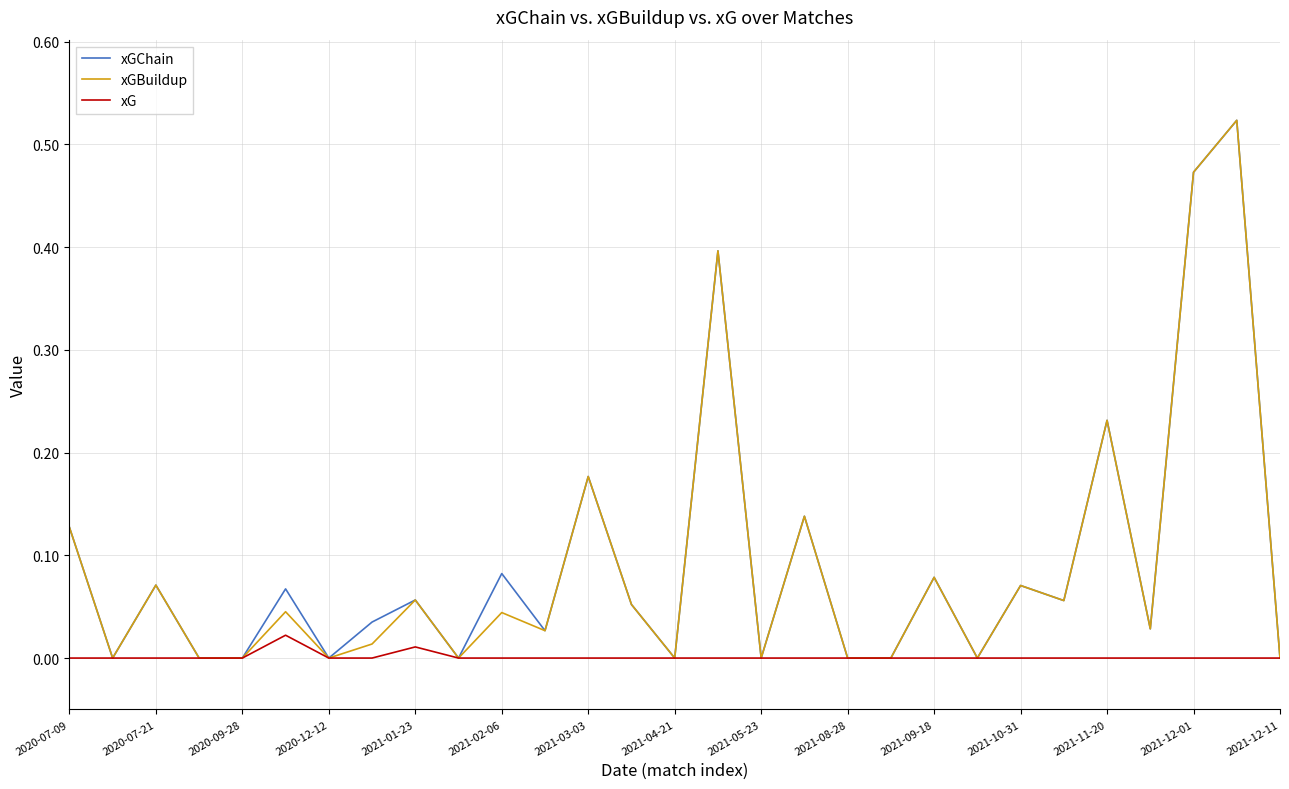

Does the chart display data point markers on the line(s)?

No